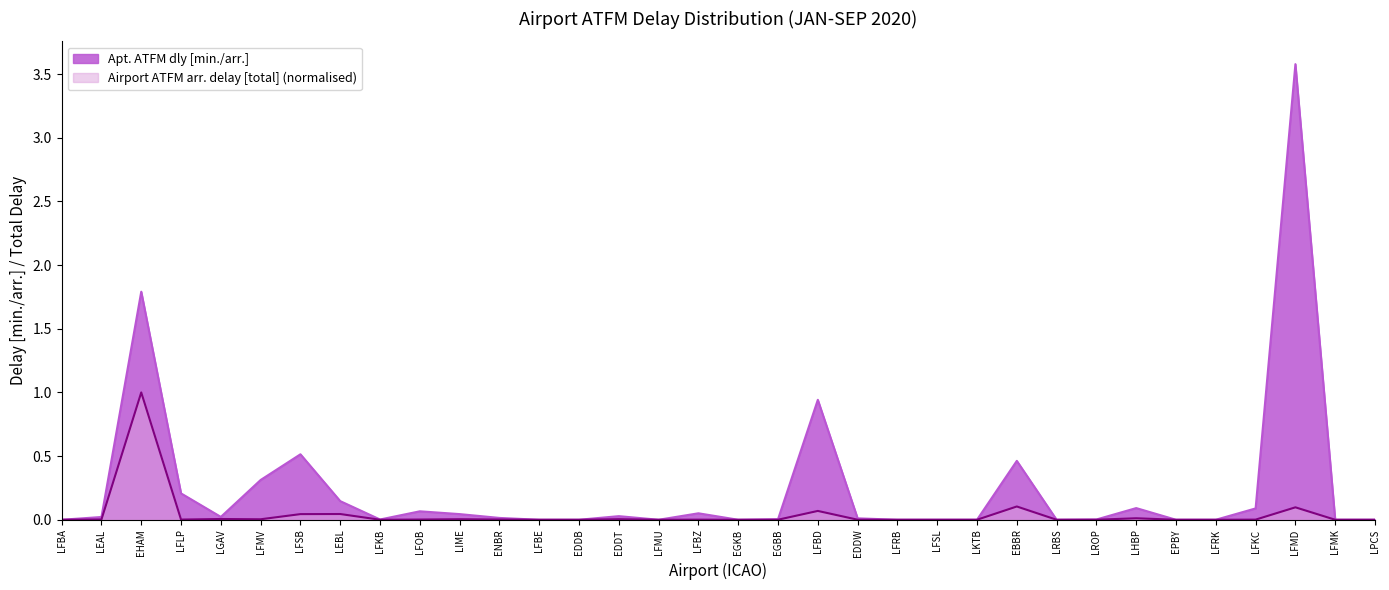

Does the chart have visible grid lines?

No